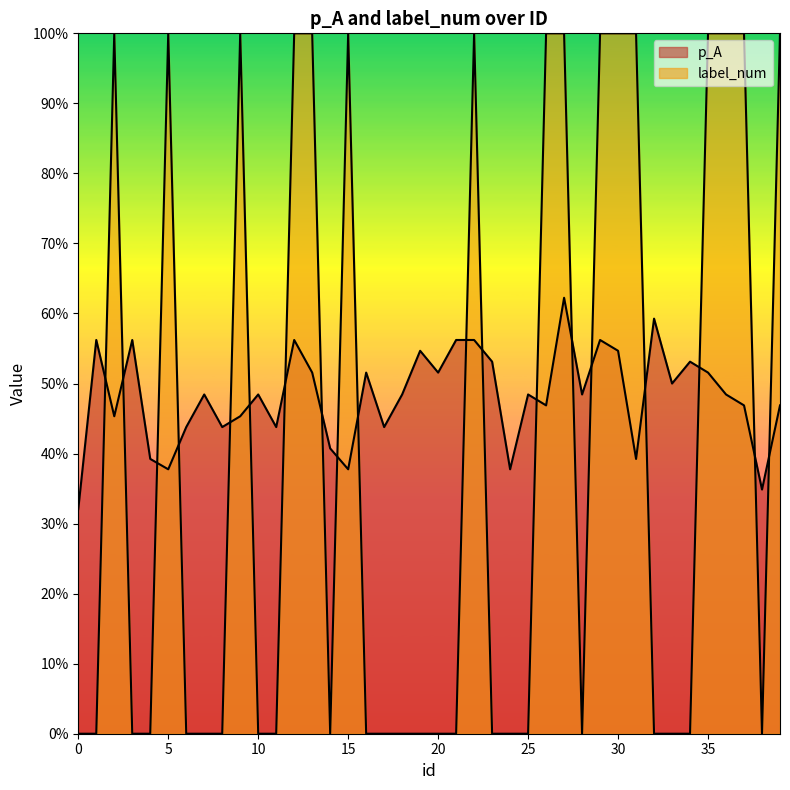

True or false: label_num has more than 0 interior local peaks.

True